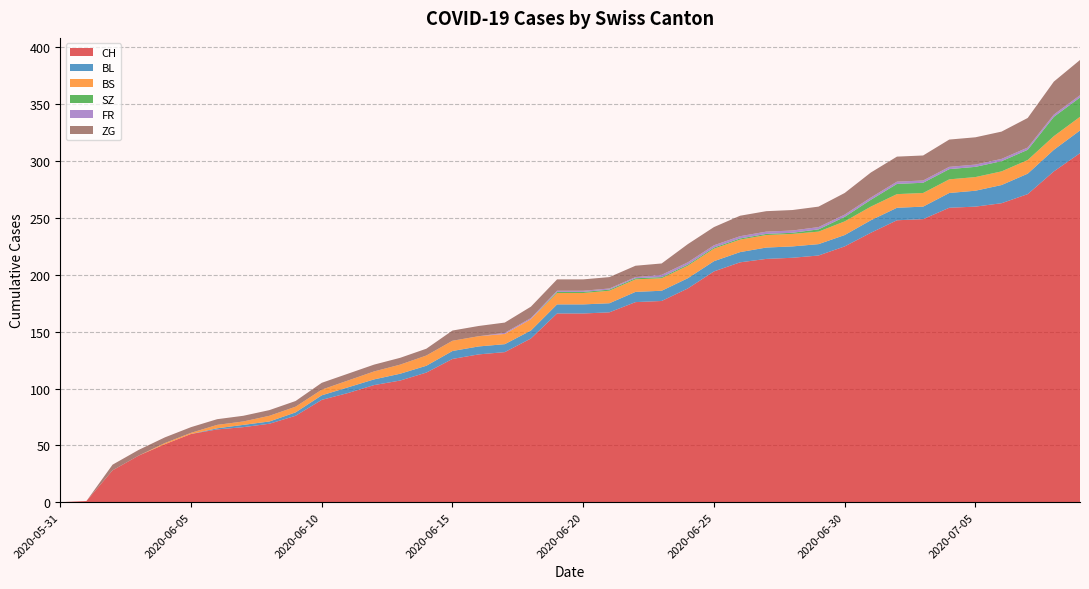

Reading left to right, transcribe all the data shown in this chart.

CH: 2020-05-31=0	2020-06-01=1	2020-06-02=28	2020-06-03=41	2020-06-04=51	2020-06-05=60	2020-06-06=64	2020-06-07=66	2020-06-08=69	2020-06-09=76	2020-06-10=90	2020-06-11=96	2020-06-12=103	2020-06-13=107	2020-06-14=114	2020-06-15=126	2020-06-16=130	2020-06-17=132	2020-06-18=144	2020-06-19=166	2020-06-20=166	2020-06-21=167	2020-06-22=176	2020-06-23=177	2020-06-24=188	2020-06-25=203	2020-06-26=211	2020-06-27=214	2020-06-28=215	2020-06-29=217	2020-06-30=225	2020-07-01=237	2020-07-02=248	2020-07-03=249	2020-07-04=259	2020-07-05=260	2020-07-06=263	2020-07-07=271	2020-07-08=291	2020-07-09=307
BL: 2020-05-31=0	2020-06-01=0	2020-06-02=0	2020-06-03=0	2020-06-04=0	2020-06-05=0	2020-06-06=1	2020-06-07=2	2020-06-08=2	2020-06-09=3	2020-06-10=4	2020-06-11=5	2020-06-12=5	2020-06-13=6	2020-06-14=6	2020-06-15=7	2020-06-16=7	2020-06-17=7	2020-06-18=7	2020-06-19=8	2020-06-20=8	2020-06-21=8	2020-06-22=9	2020-06-23=9	2020-06-24=9	2020-06-25=9	2020-06-26=9	2020-06-27=10	2020-06-28=10	2020-06-29=10	2020-06-30=10	2020-07-01=11	2020-07-02=11	2020-07-03=11	2020-07-04=13	2020-07-05=14	2020-07-06=16	2020-07-07=18	2020-07-08=19	2020-07-09=20
BS: 2020-05-31=0	2020-06-01=0	2020-06-02=0	2020-06-03=0	2020-06-04=1	2020-06-05=1	2020-06-06=3	2020-06-07=3	2020-06-08=5	2020-06-09=5	2020-06-10=5	2020-06-11=6	2020-06-12=7	2020-06-13=8	2020-06-14=9	2020-06-15=9	2020-06-16=9	2020-06-17=9	2020-06-18=10	2020-06-19=10	2020-06-20=10	2020-06-21=11	2020-06-22=11	2020-06-23=11	2020-06-24=11	2020-06-25=11	2020-06-26=11	2020-06-27=11	2020-06-28=11	2020-06-29=11	2020-06-30=12	2020-07-01=12	2020-07-02=12	2020-07-03=12	2020-07-04=12	2020-07-05=12	2020-07-06=12	2020-07-07=12	2020-07-08=12	2020-07-09=12
SZ: 2020-05-31=0	2020-06-01=0	2020-06-02=0	2020-06-03=0	2020-06-04=0	2020-06-05=0	2020-06-06=0	2020-06-07=0	2020-06-08=0	2020-06-09=0	2020-06-10=0	2020-06-11=0	2020-06-12=0	2020-06-13=0	2020-06-14=0	2020-06-15=0	2020-06-16=0	2020-06-17=0	2020-06-18=0	2020-06-19=1	2020-06-20=1	2020-06-21=1	2020-06-22=1	2020-06-23=1	2020-06-24=1	2020-06-25=1	2020-06-26=1	2020-06-27=1	2020-06-28=1	2020-06-29=2	2020-06-30=4	2020-07-01=6	2020-07-02=9	2020-07-03=9	2020-07-04=9	2020-07-05=9	2020-07-06=9	2020-07-07=9	2020-07-08=17	2020-07-09=17
FR: 2020-05-31=0	2020-06-01=0	2020-06-02=0	2020-06-03=0	2020-06-04=0	2020-06-05=0	2020-06-06=0	2020-06-07=0	2020-06-08=0	2020-06-09=0	2020-06-10=0	2020-06-11=0	2020-06-12=0	2020-06-13=0	2020-06-14=0	2020-06-15=0	2020-06-16=0	2020-06-17=1	2020-06-18=1	2020-06-19=1	2020-06-20=1	2020-06-21=1	2020-06-22=1	2020-06-23=2	2020-06-24=2	2020-06-25=2	2020-06-26=2	2020-06-27=2	2020-06-28=2	2020-06-29=2	2020-06-30=2	2020-07-01=2	2020-07-02=2	2020-07-03=2	2020-07-04=2	2020-07-05=2	2020-07-06=2	2020-07-07=2	2020-07-08=2	2020-07-09=2
ZG: 2020-05-31=0	2020-06-01=0	2020-06-02=5	2020-06-03=5	2020-06-04=5	2020-06-05=5	2020-06-06=5	2020-06-07=5	2020-06-08=5	2020-06-09=5	2020-06-10=6	2020-06-11=6	2020-06-12=6	2020-06-13=6	2020-06-14=6	2020-06-15=9	2020-06-16=9	2020-06-17=9	2020-06-18=10	2020-06-19=10	2020-06-20=10	2020-06-21=10	2020-06-22=10	2020-06-23=10	2020-06-24=16	2020-06-25=16	2020-06-26=18	2020-06-27=18	2020-06-28=18	2020-06-29=18	2020-06-30=19	2020-07-01=22	2020-07-02=22	2020-07-03=22	2020-07-04=24	2020-07-05=24	2020-07-06=24	2020-07-07=26	2020-07-08=29	2020-07-09=31